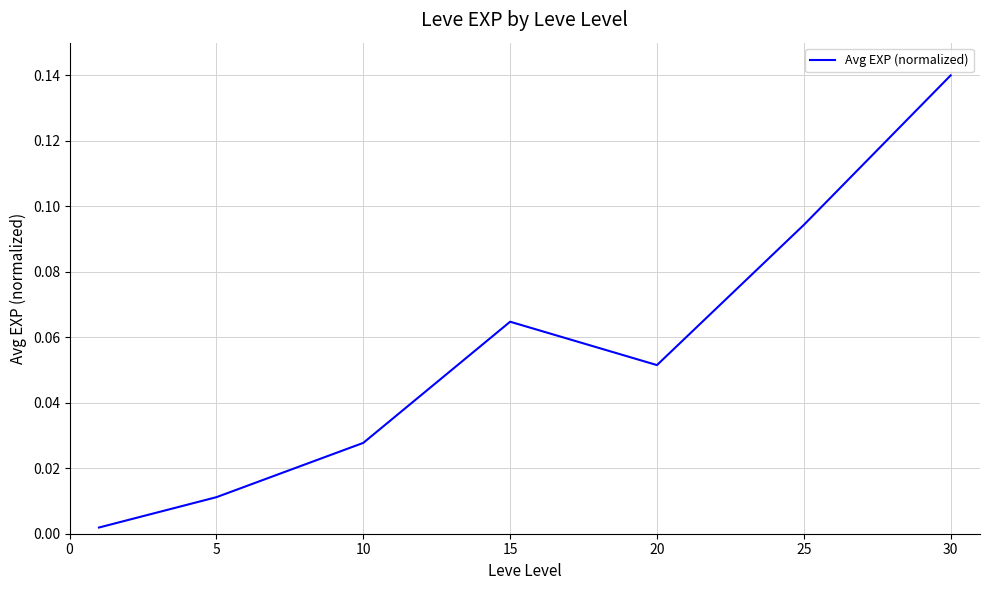

What is the sum of all values?

0.4